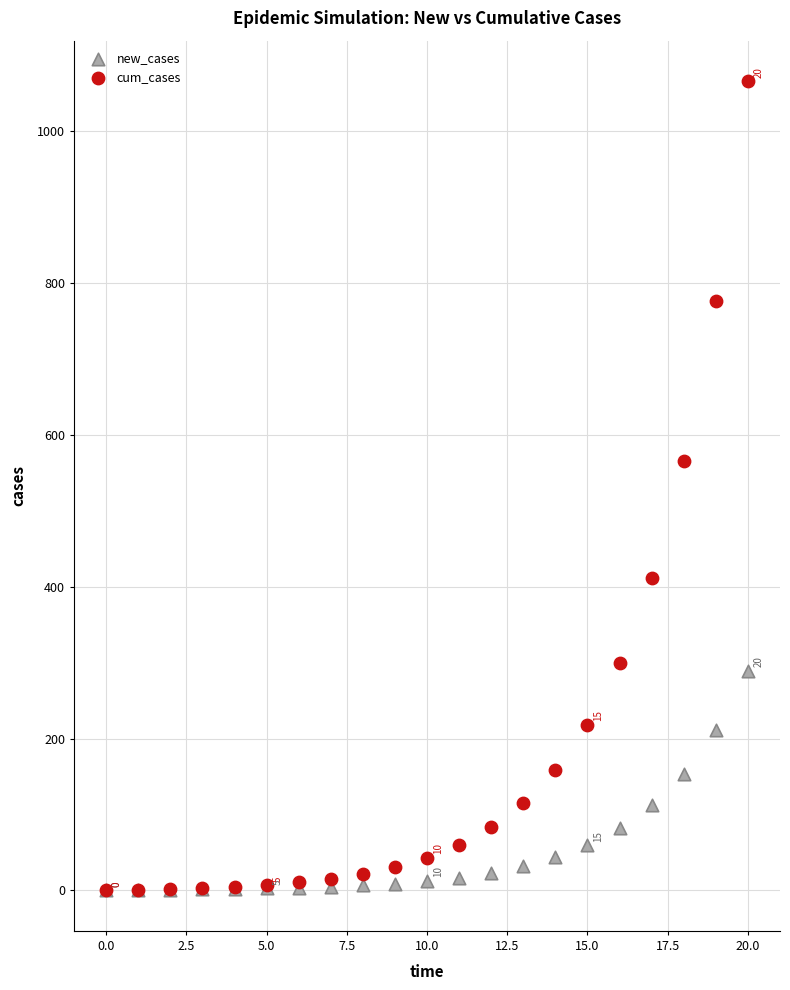

In the cum_cases series, what Y value is closest to 533?

566.1